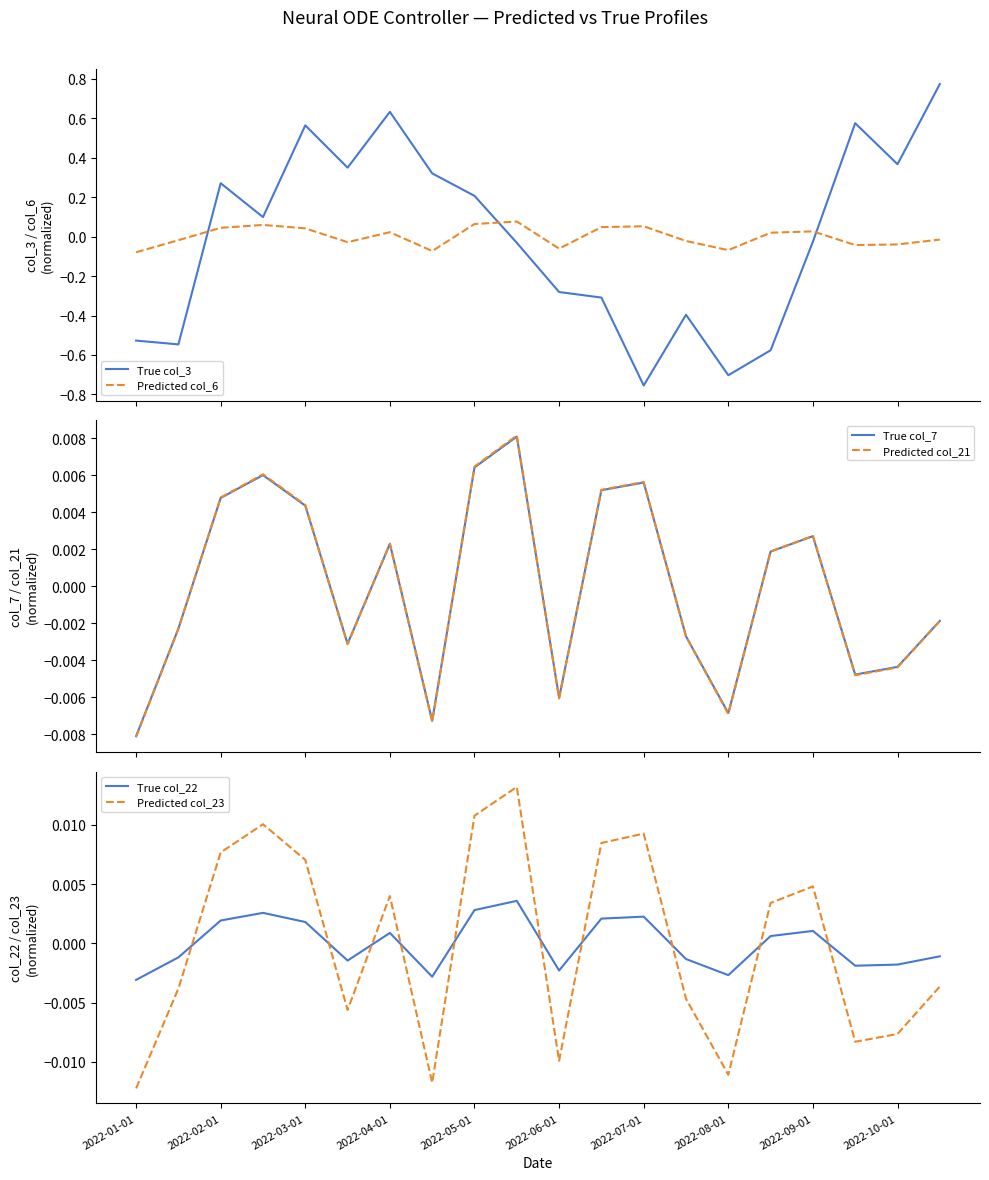

Count the number of data series in this chart.

6